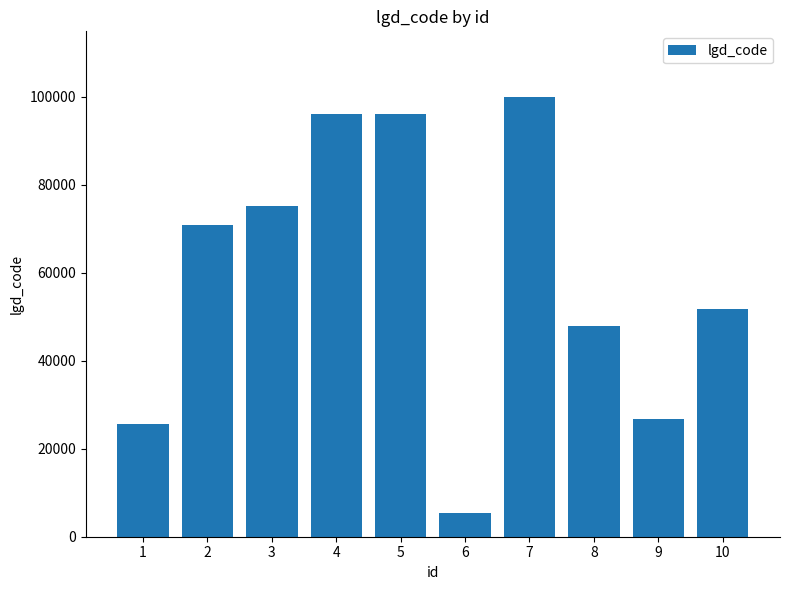

What is the value of the 2nd bar from the left?

70848